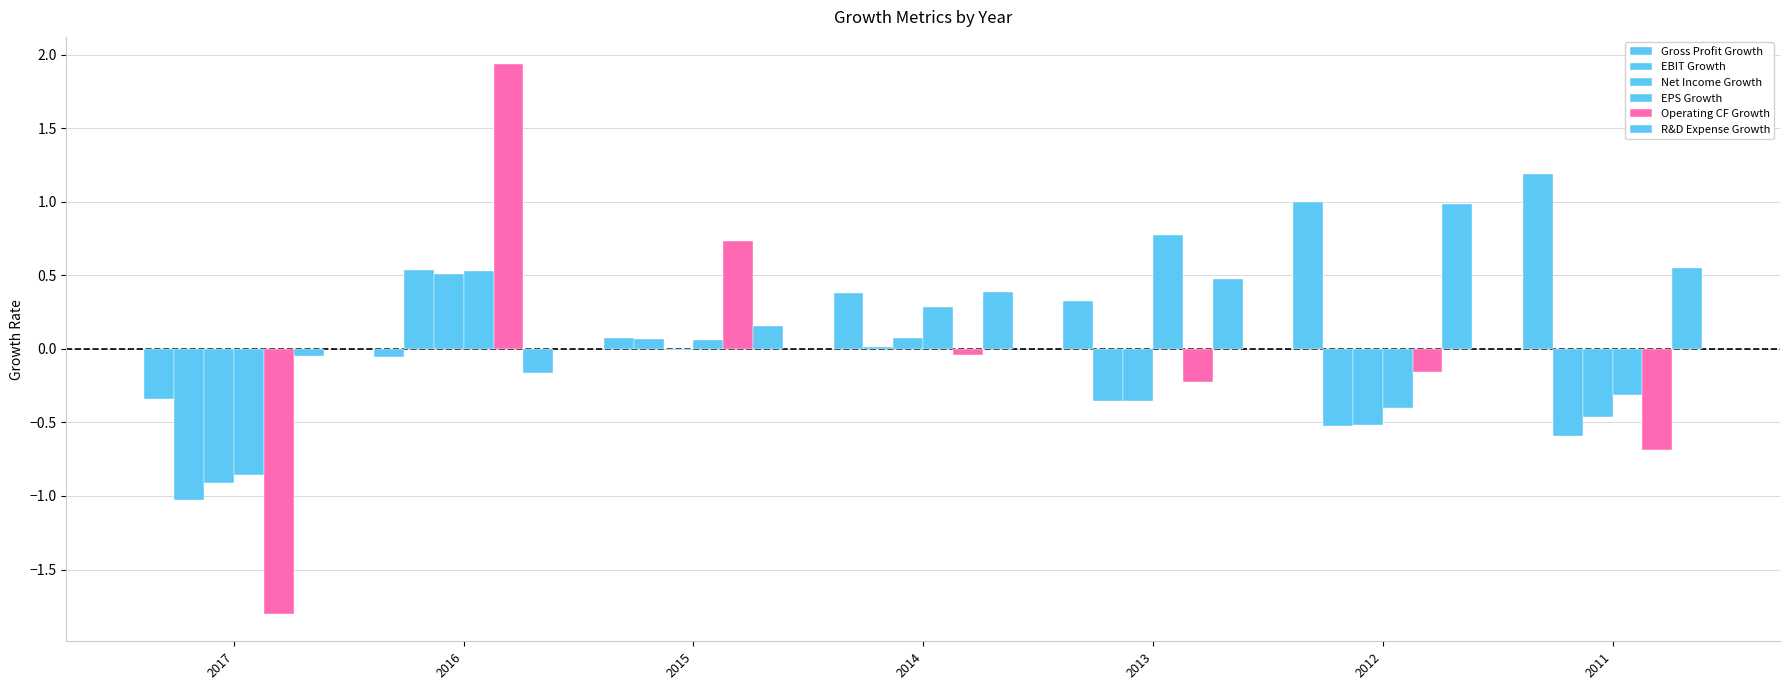

Does the chart contain stacked bars?

No